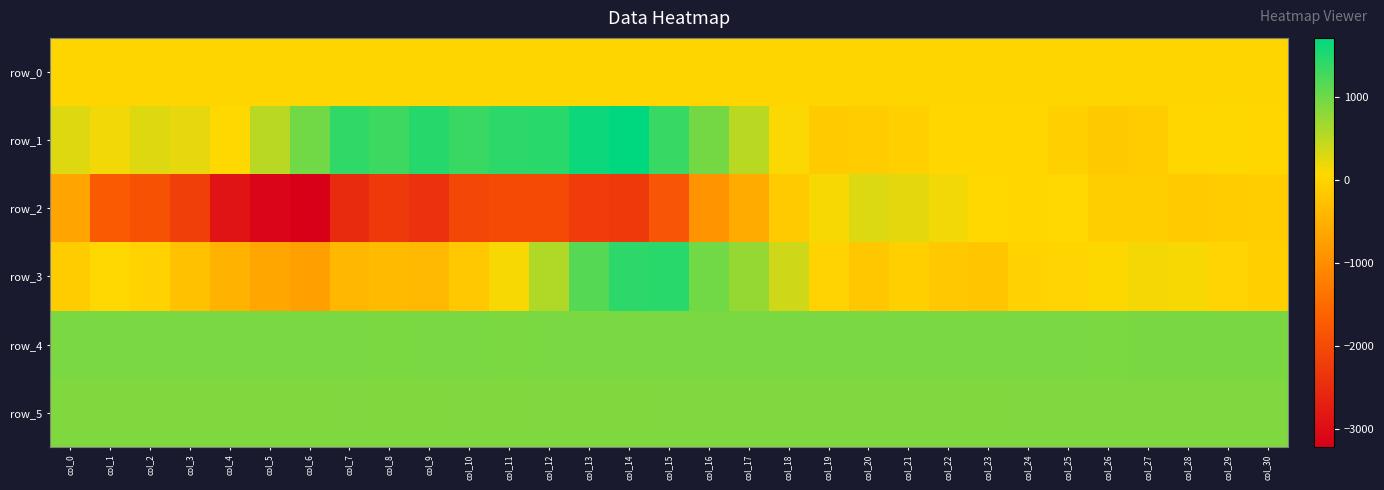

Which series has the largest total across all categories?

row_4